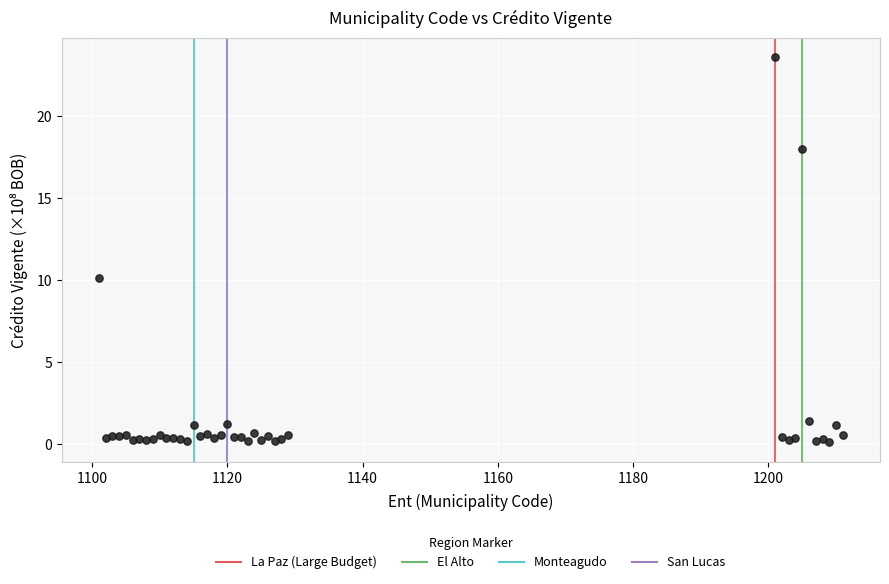

What Y value in the scatter plot is closest to 11?

10.1